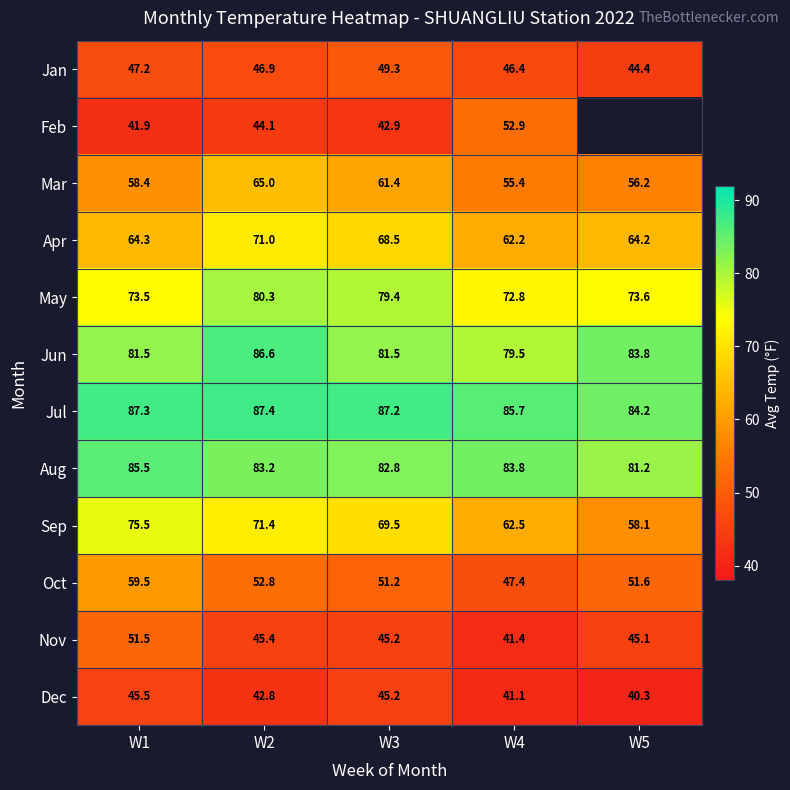

Which category has the lowest value across all series?

W5